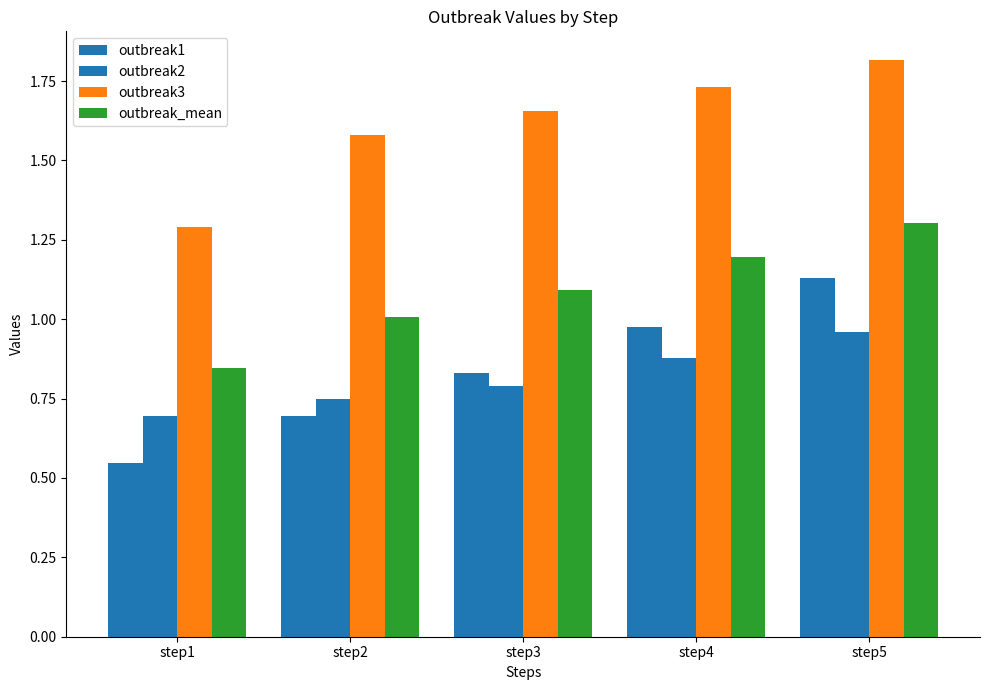

How many distinct data groups are displayed?

4